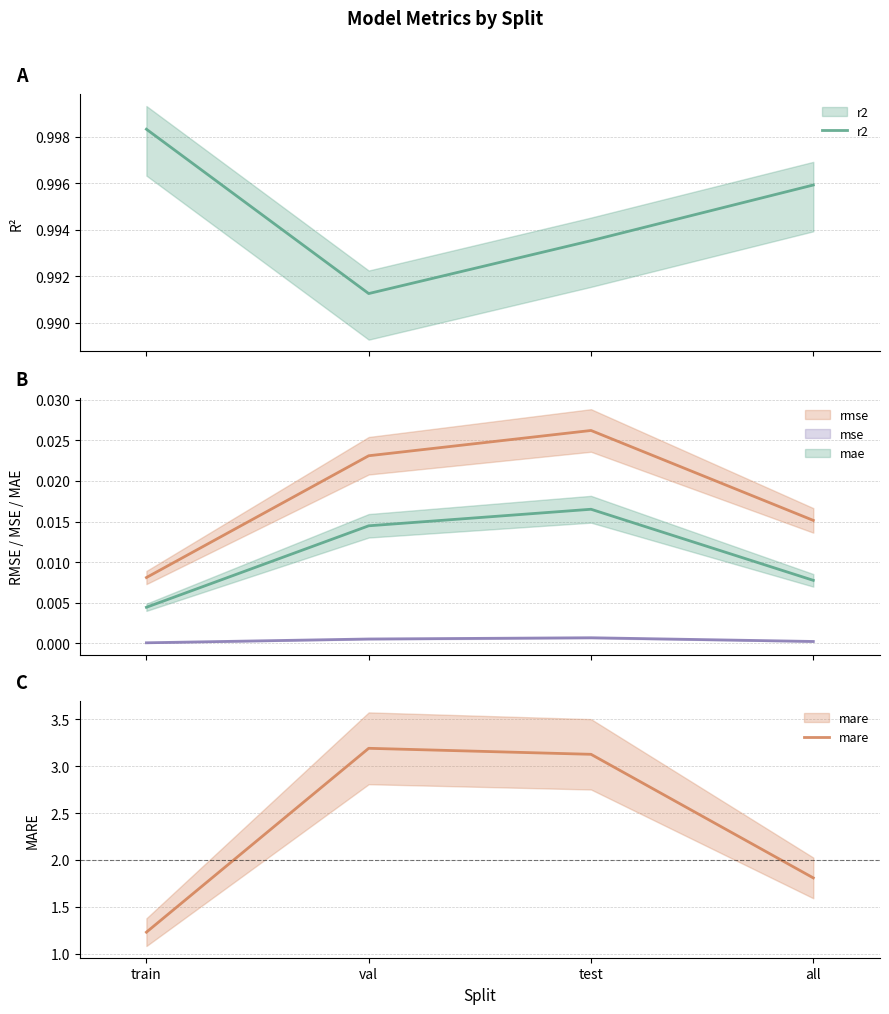

At which label does mae reach its minimum?

train